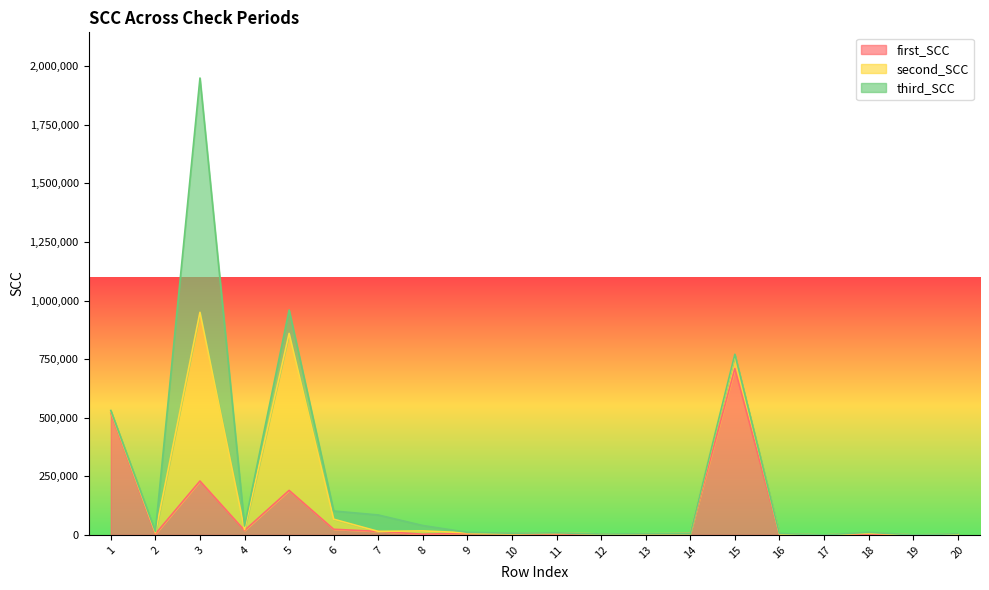

Which series changed the most between 8 and 9?

third_SCC